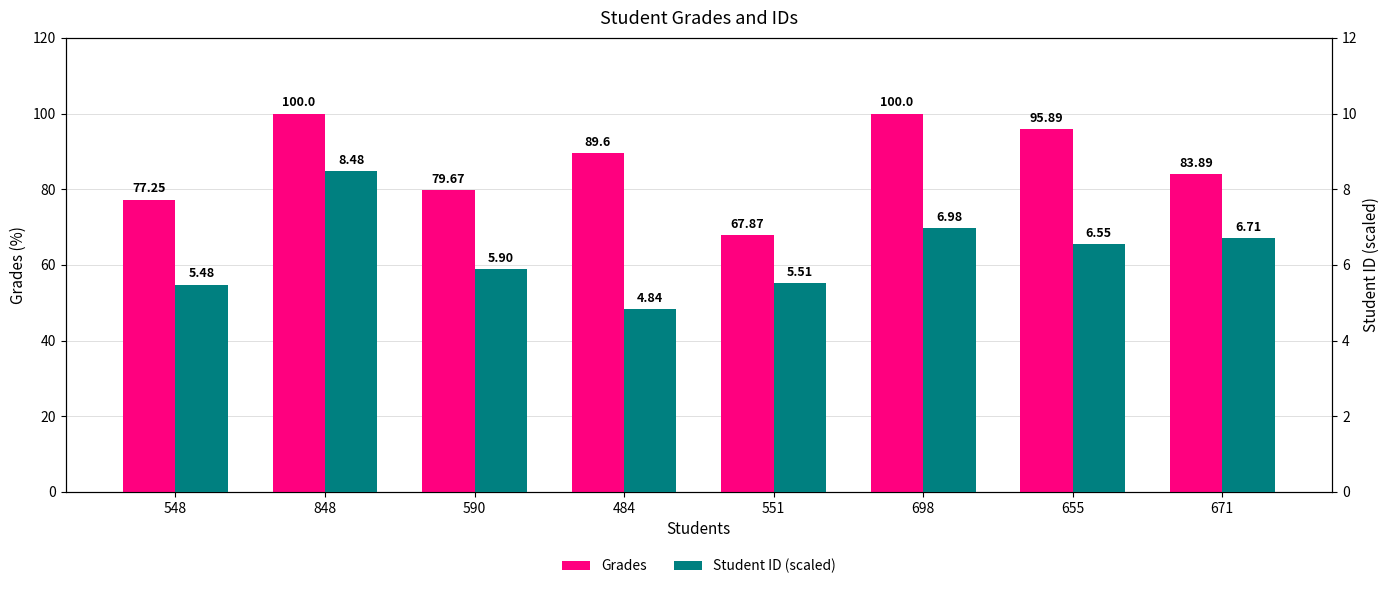

At which label is Student ID (scaled) closest to 6?

590